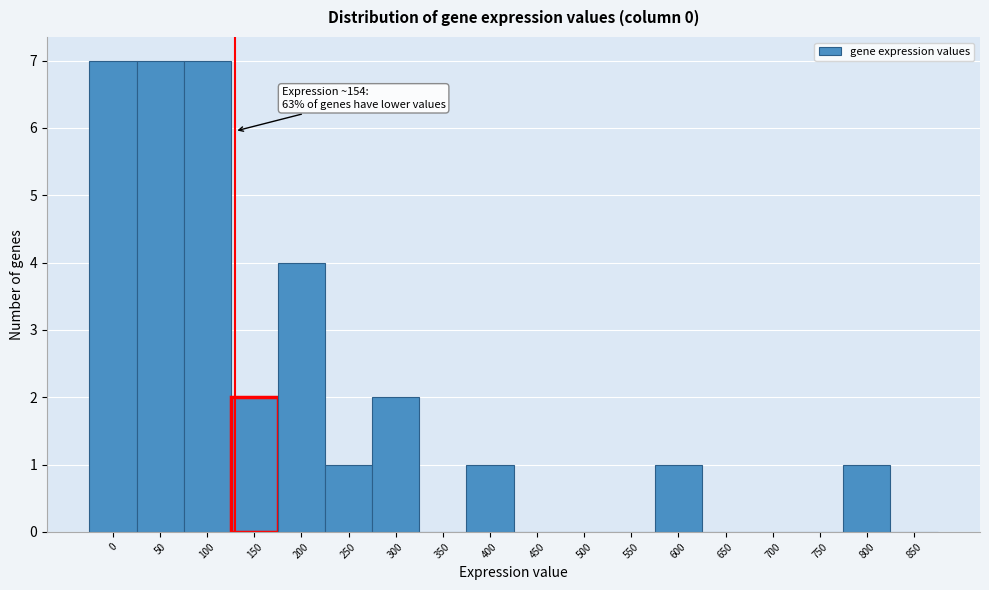

Reading left to right, transcribe all the data shown in this chart.

0=7	50=7	100=7	150=2	200=4	250=1	300=2	350=0	400=1	450=0	500=0	550=0	600=1	650=0	700=0	750=0	800=1	850=0